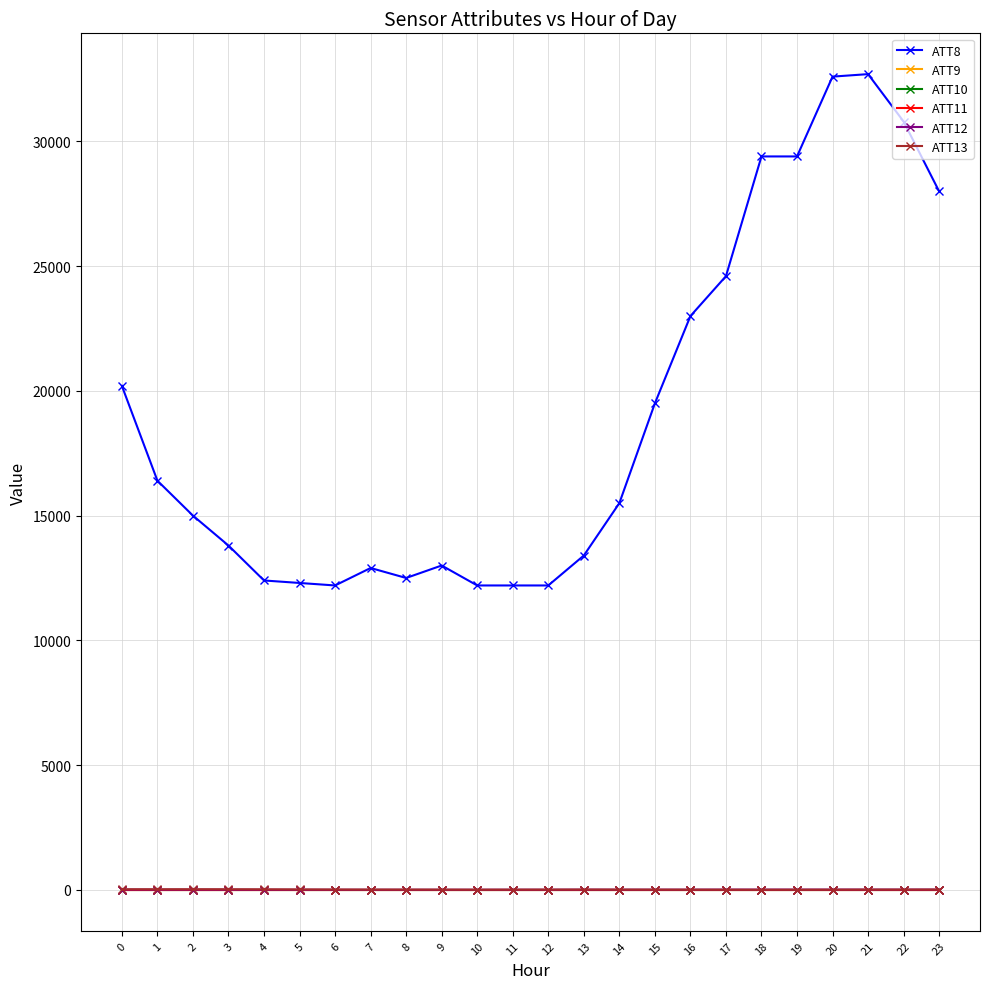

What is the difference between the highest and lowest values at 8?

12510.0